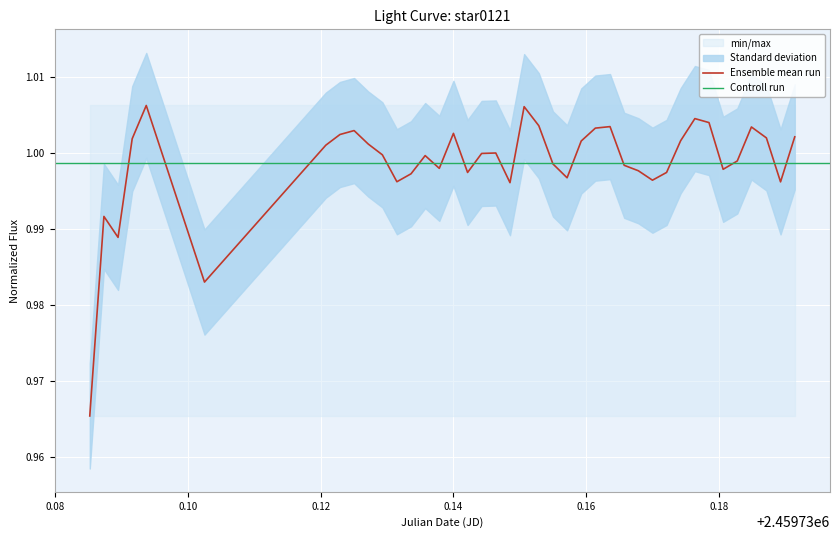

What is the maximum value shown in the chart?

1.0